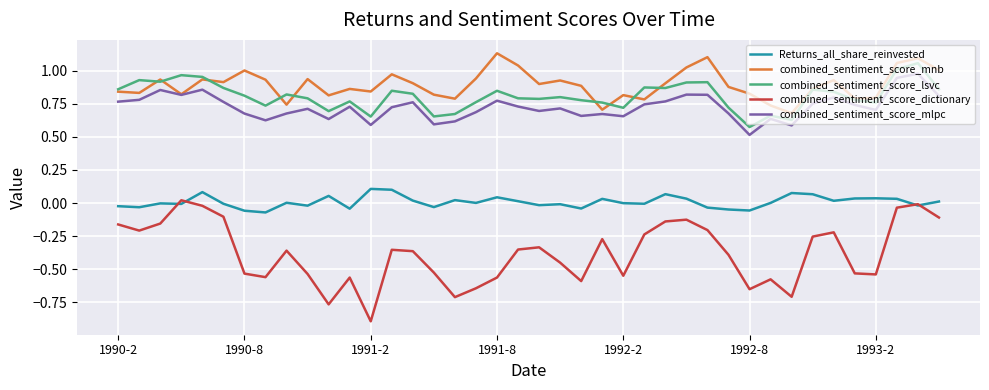

Does the chart have visible grid lines?

Yes